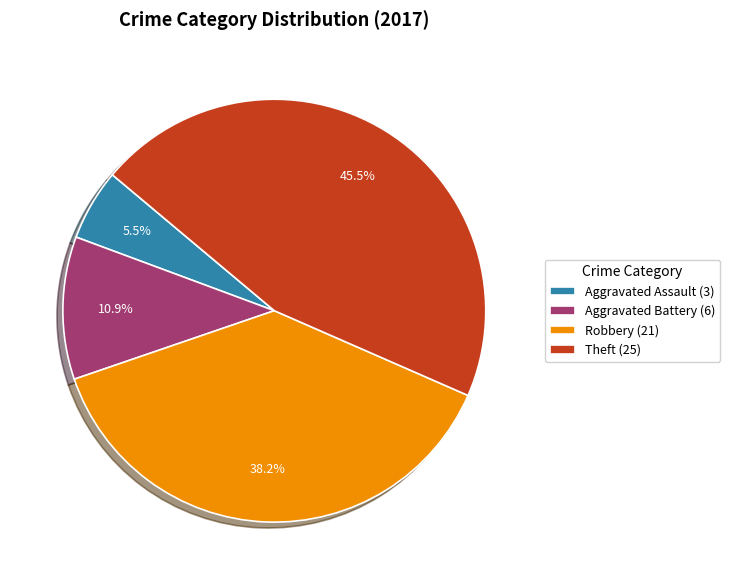

The Aggravated Battery slice represents 1% of the pie. True or false?

False